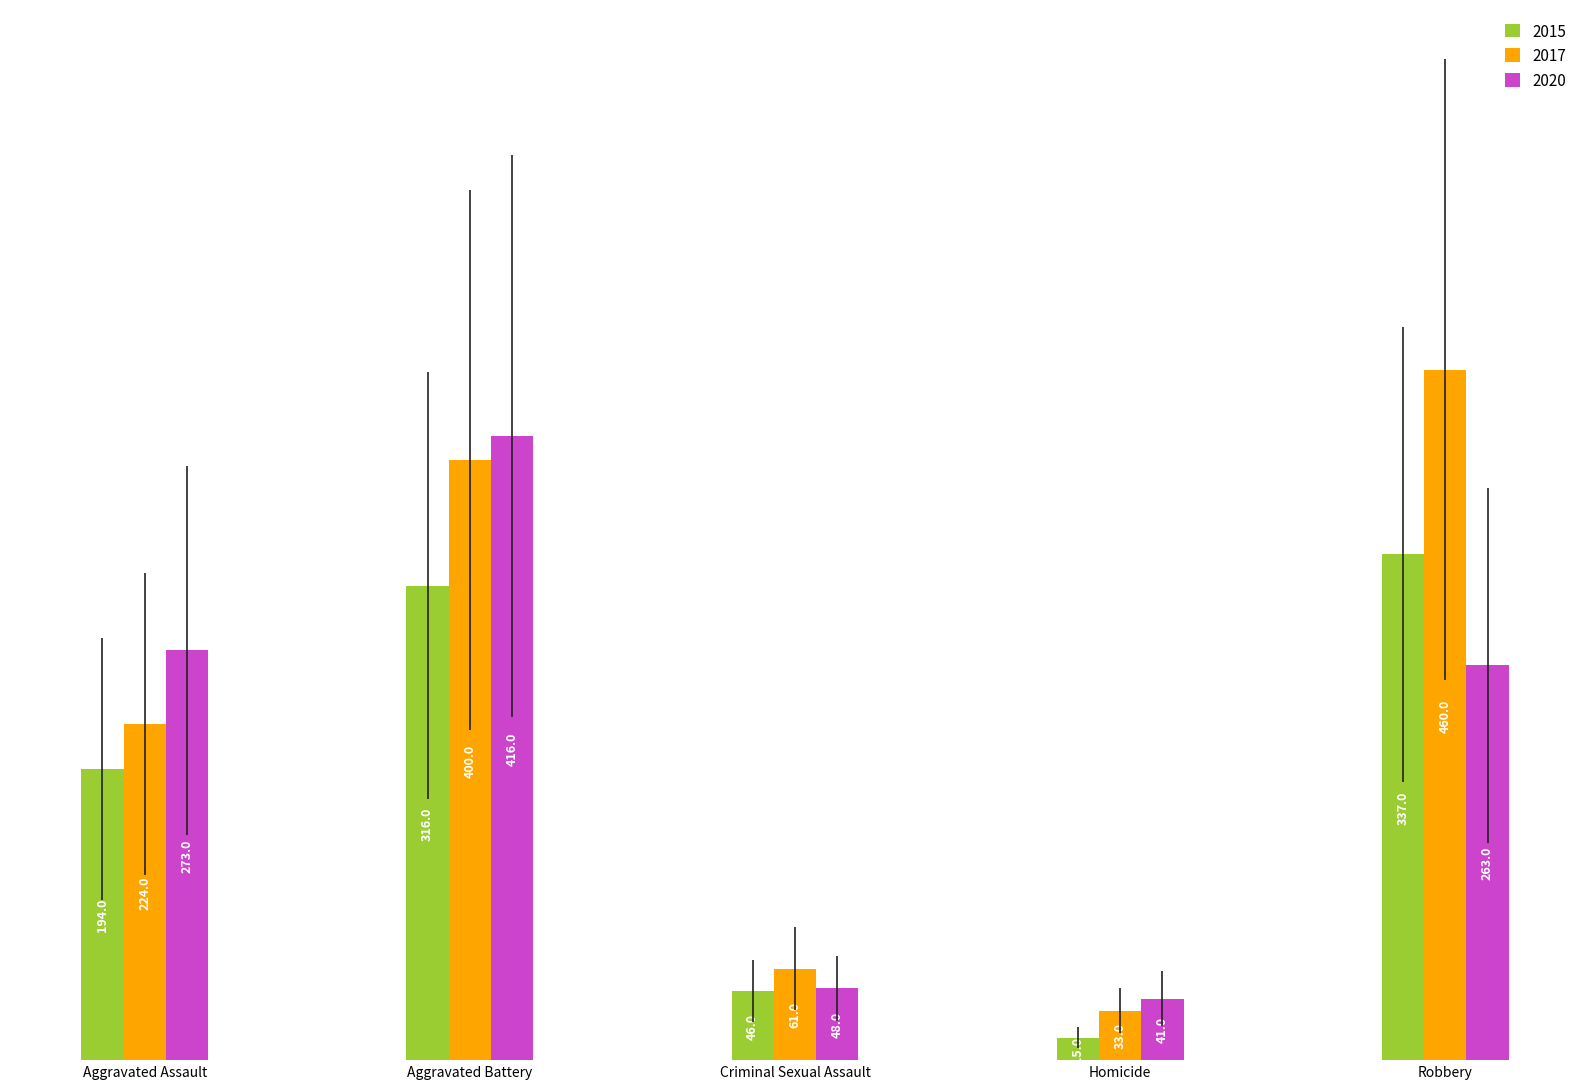

Which category has the lowest value in the 2020 series?

Homicide